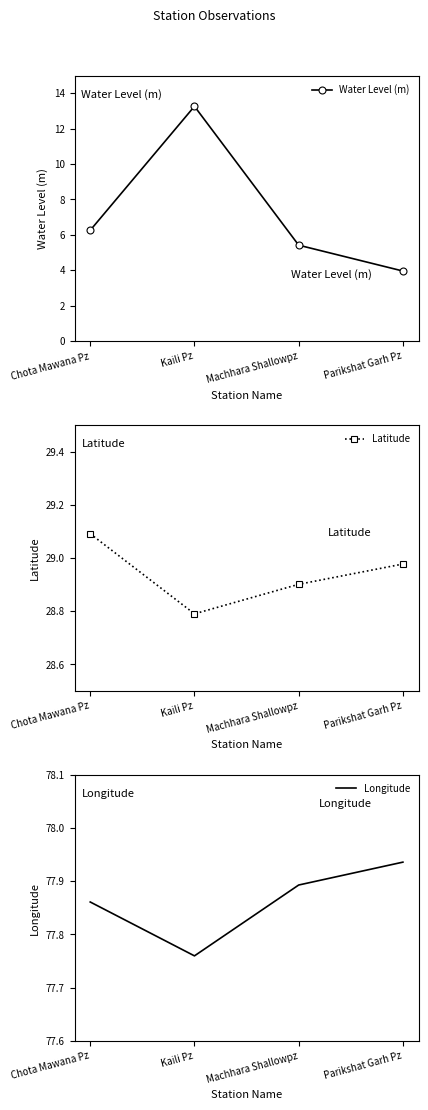

True or false: Latitude has more than 1 interior local peaks.

False